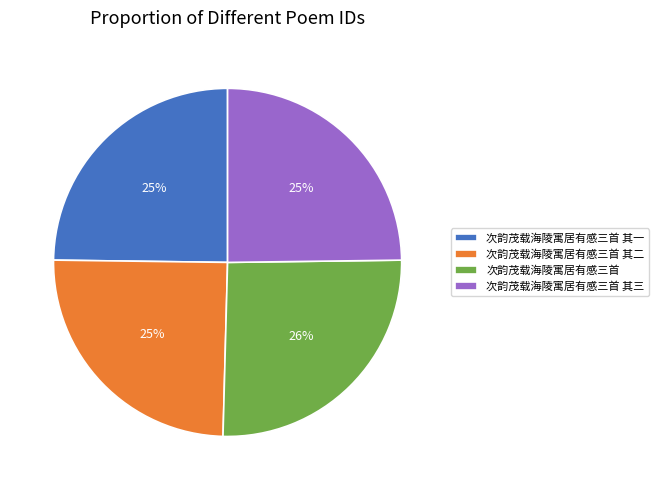

Which has a higher value, 次韵茂载海陵寓居有感三首 其二 or 次韵茂载海陵寓居有感三首?

次韵茂载海陵寓居有感三首